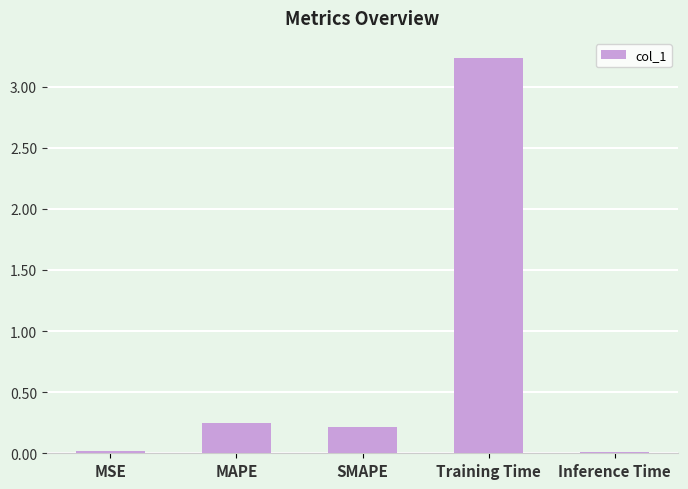

True or false: the data shows 0.0 at MSE.

True